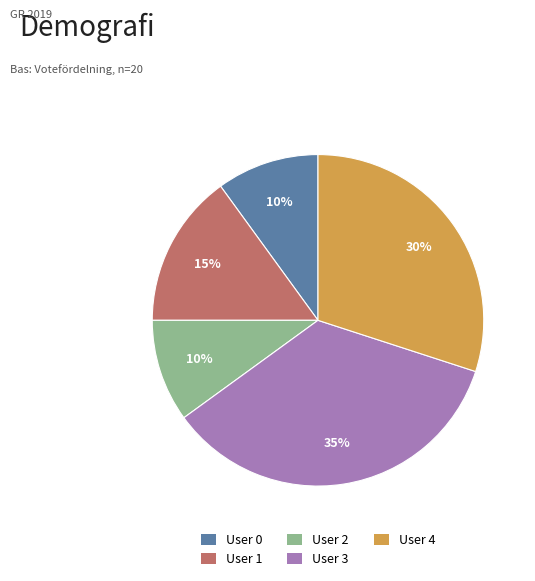

Count the number of slices in the pie.

5